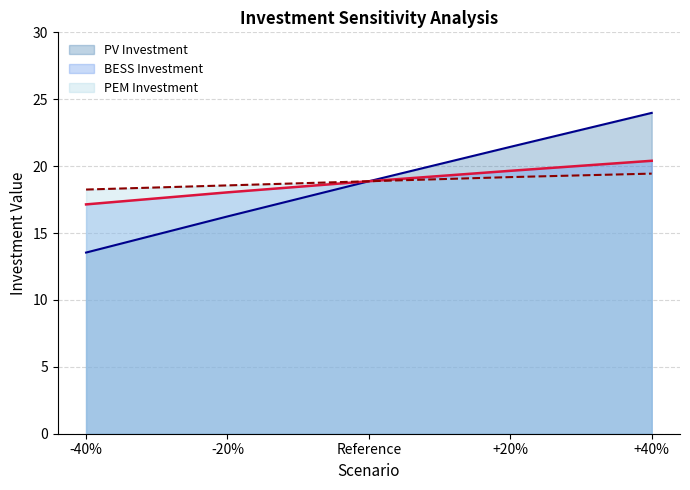

Does the chart display data point markers on the line(s)?

No